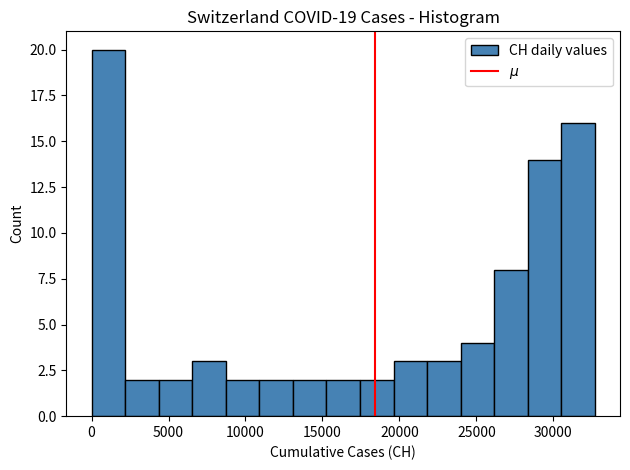

Which range on the x-axis has the tallest bar?

0 to 2000